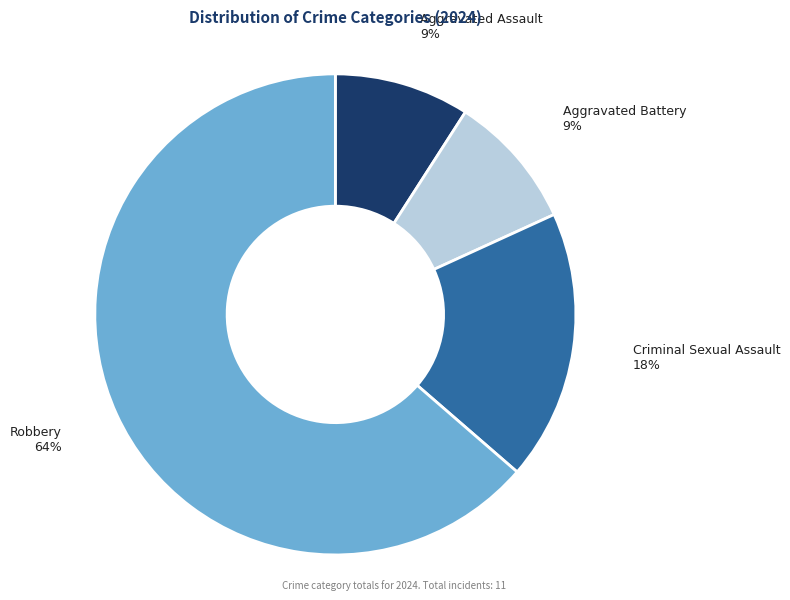

To the nearest percent, what is the difference between the largest and smallest slice percentages?

55%